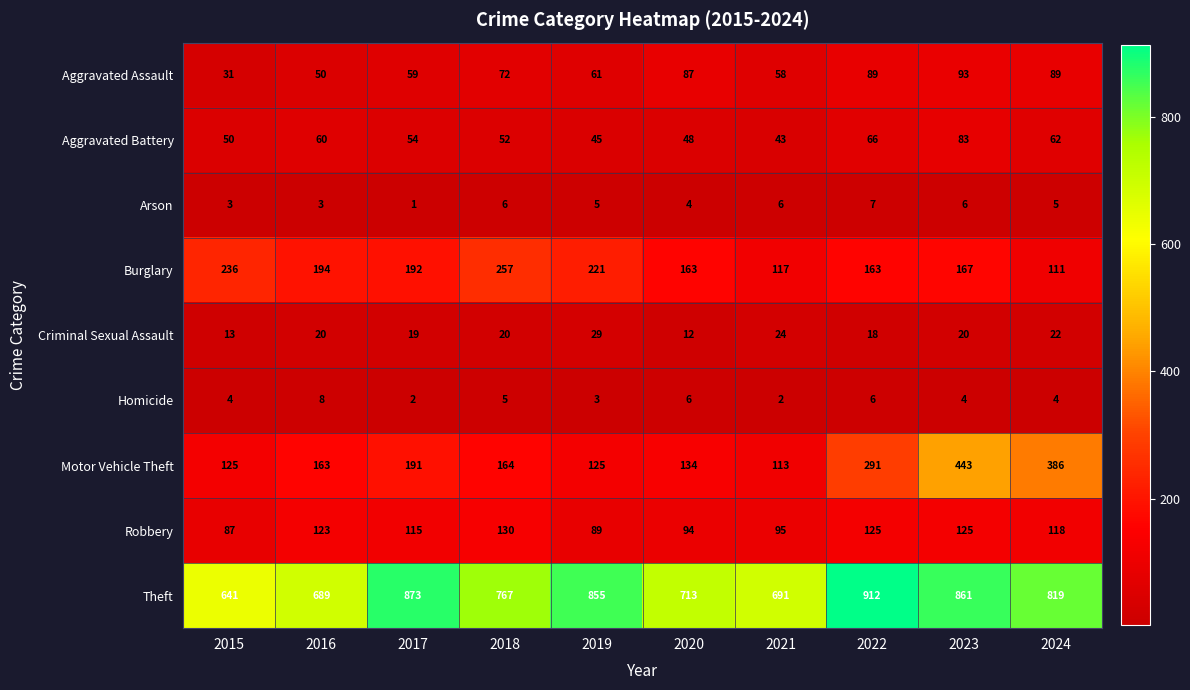

What is the difference between the Criminal Sexual Assault values at 2016 and 2019?

9